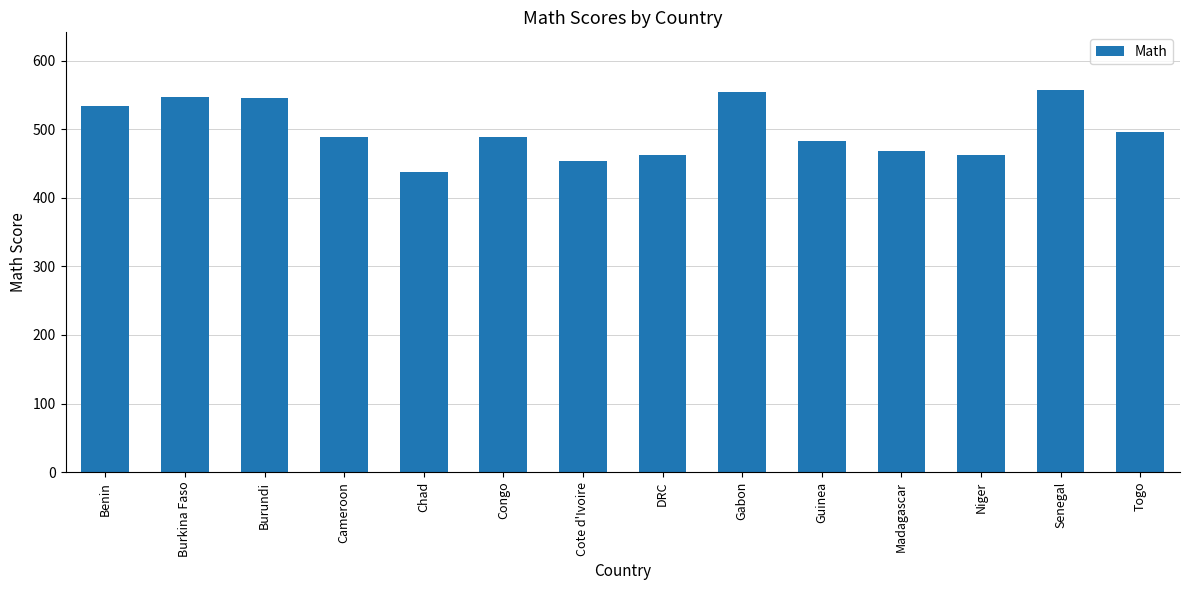

What is the difference between the values at Burkina Faso and Madagascar?

78.9